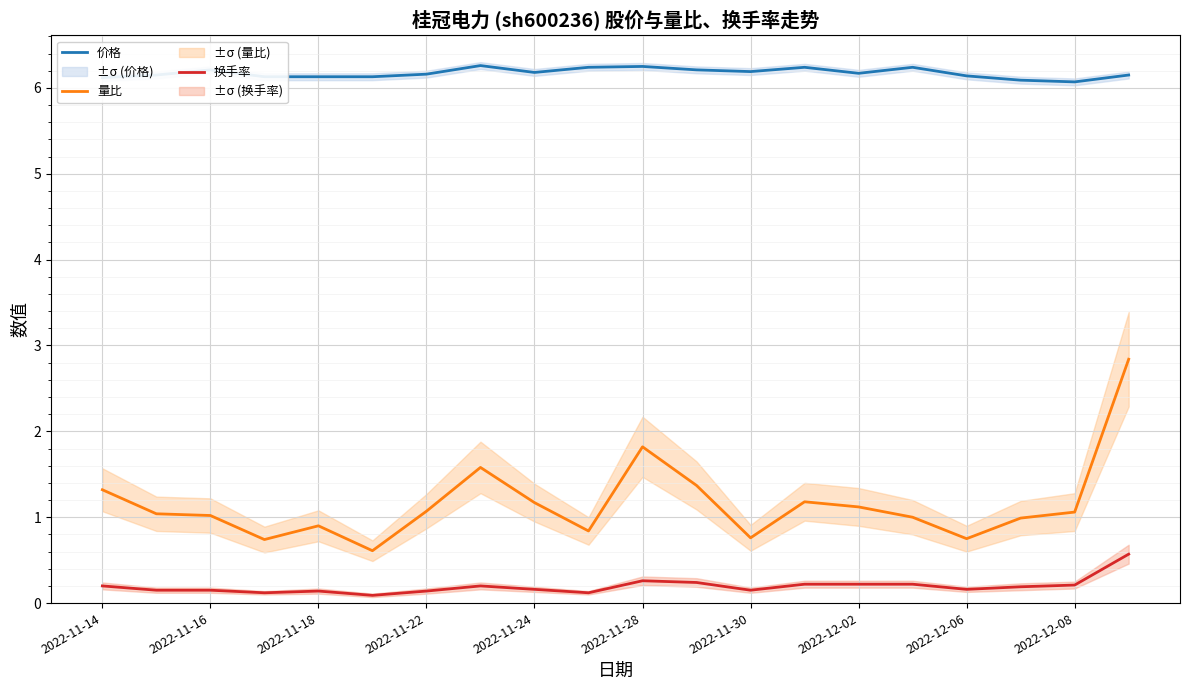

How many 价格 values are between 6 and 7?

20